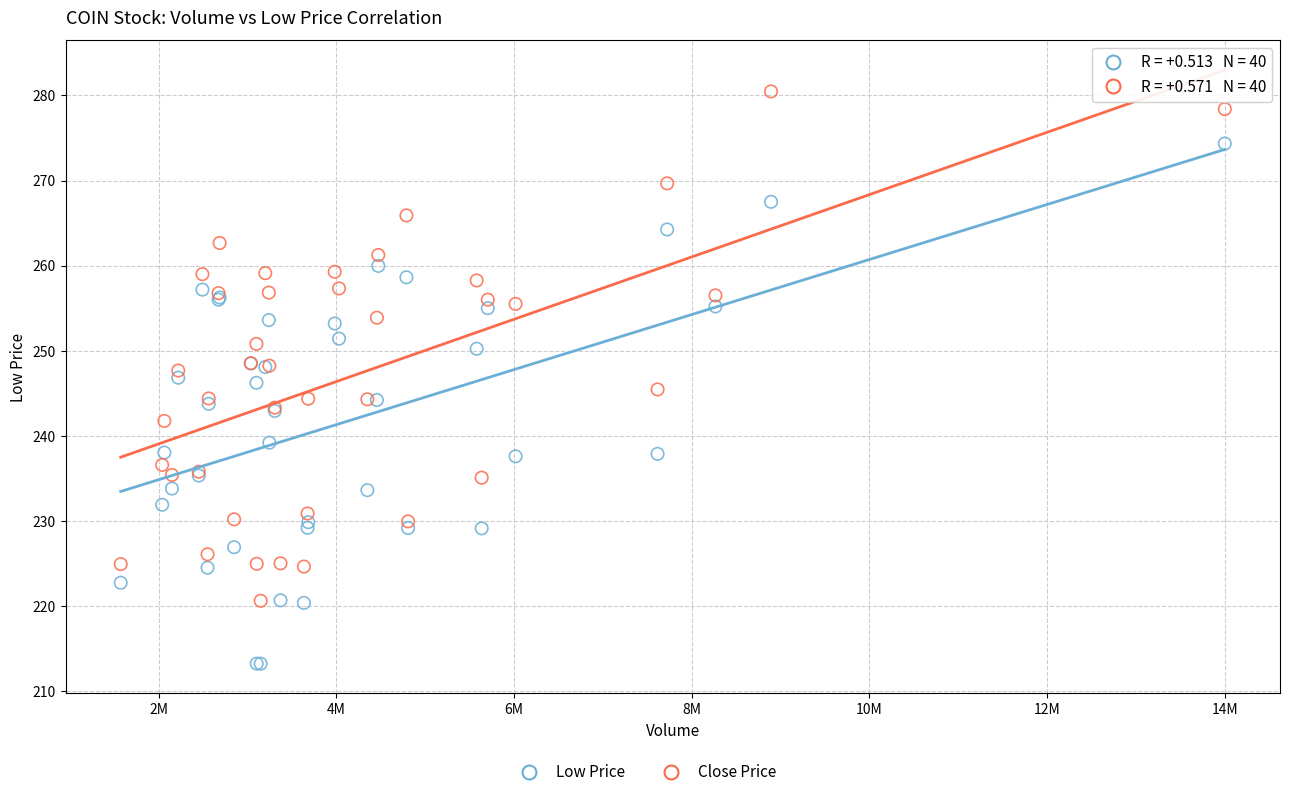

Which series reaches the maximum Y coordinate?

Close Price